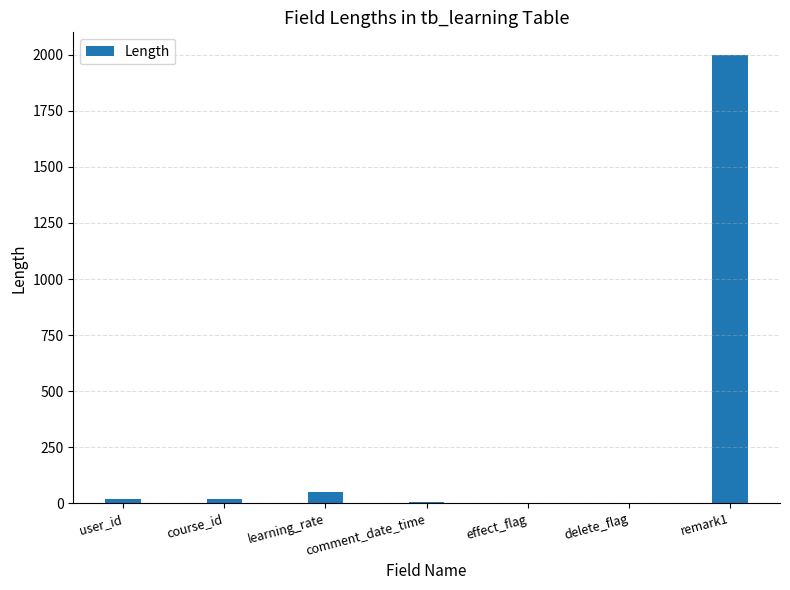

How many series are shown in this chart?

1